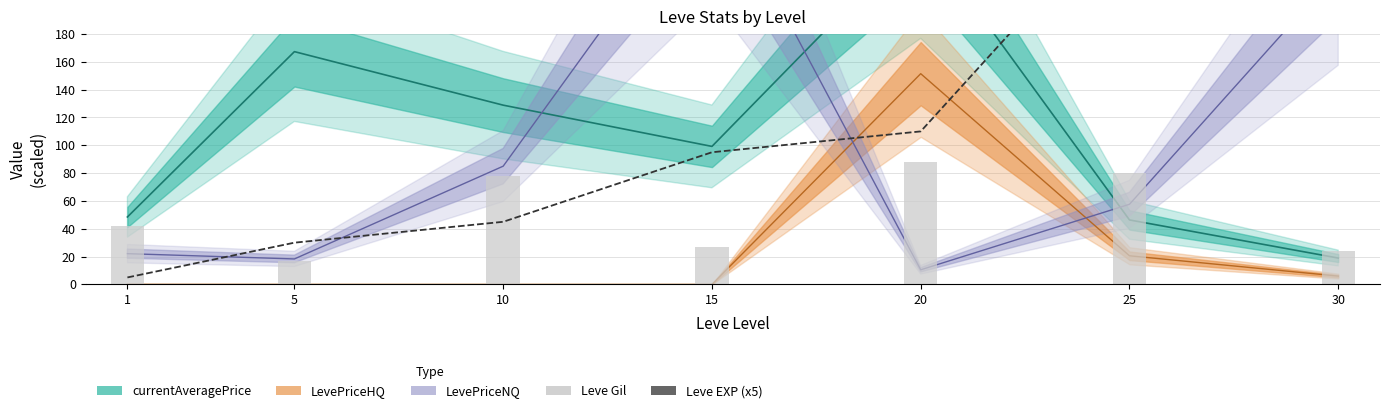

Which series has the largest range (max minus min)?

Leve EXP (x5)